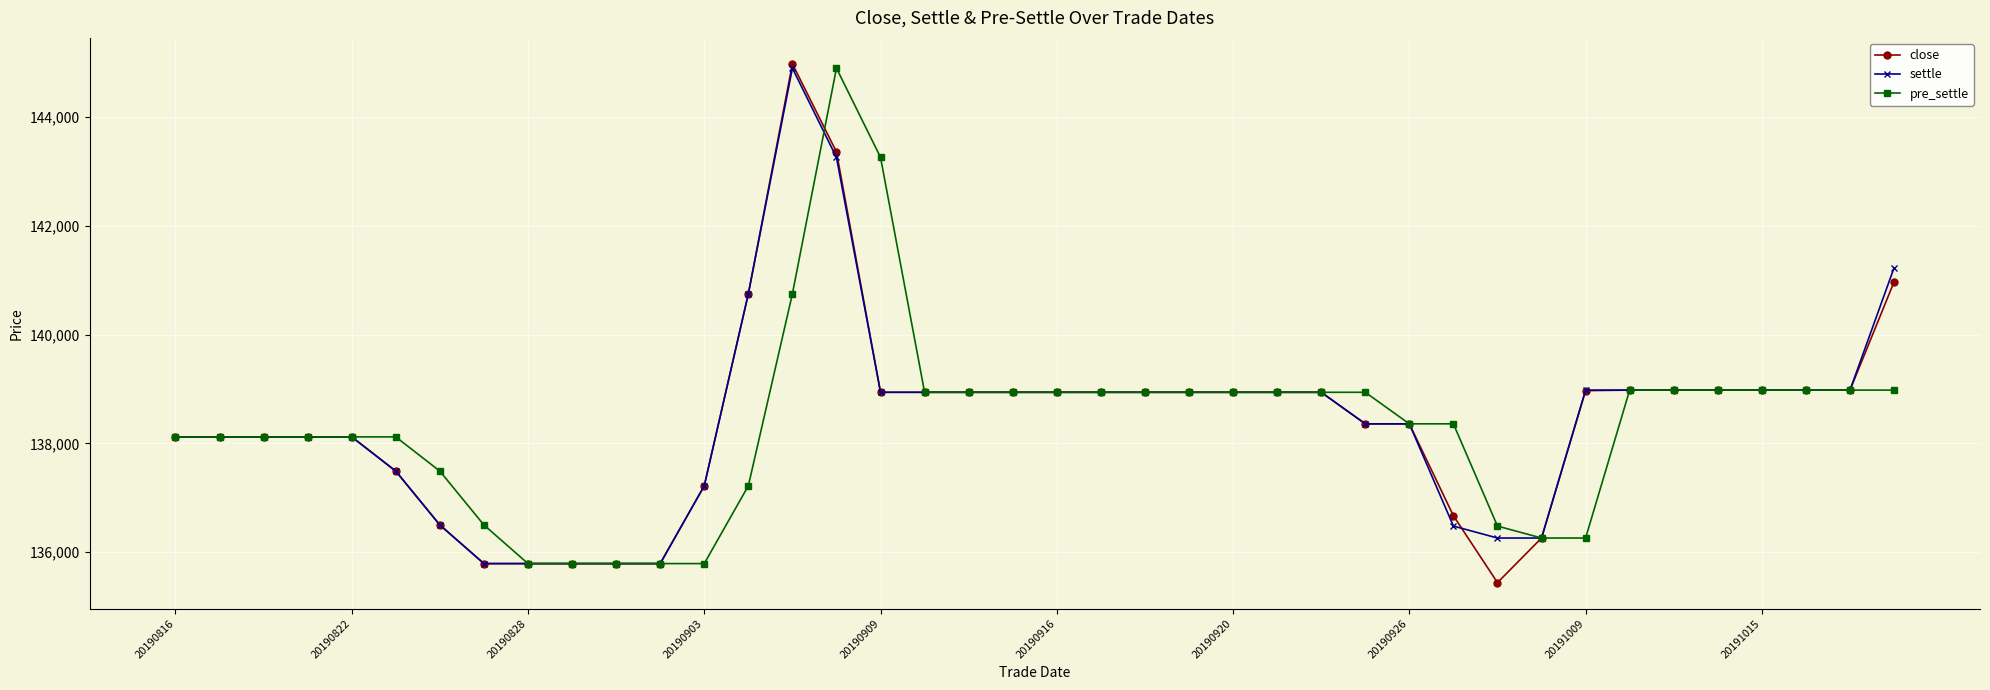

What is the value of the settle point at the 6th from the left?

137490